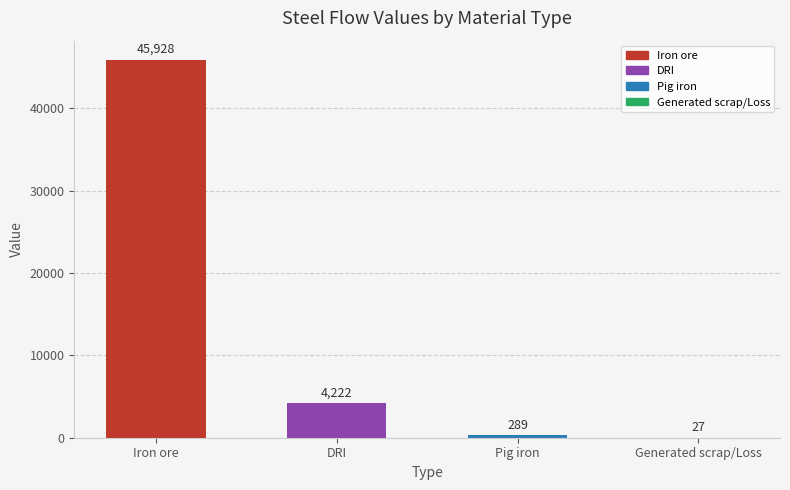

The chart shows a value of 289.3 at Pig iron. True or false?

True